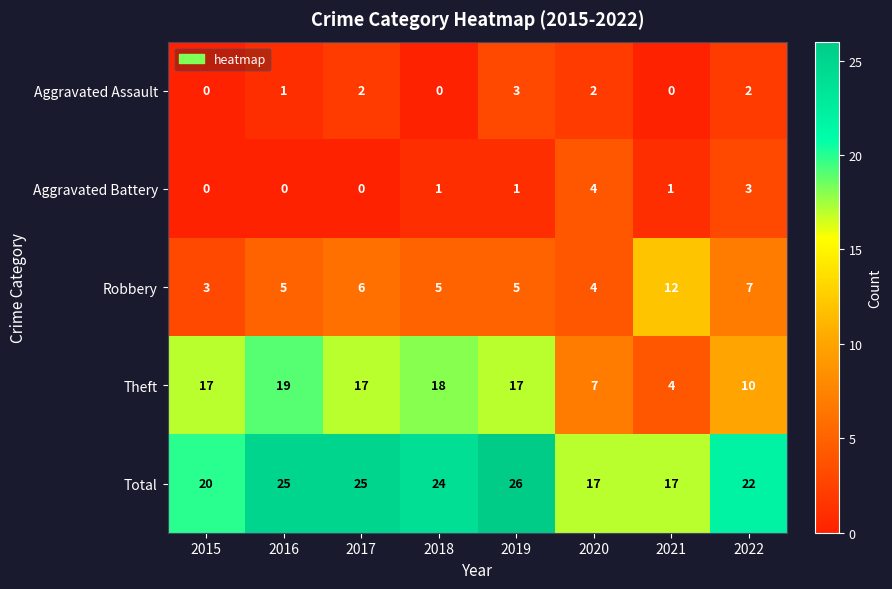

What is the difference between the maximum and minimum values in the Theft series?

15